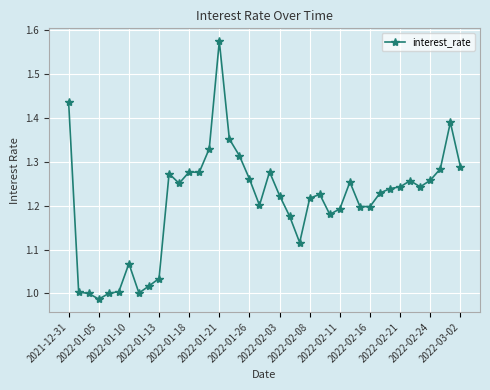

True or false: there are more than 0 points higher than both neighbors.

True